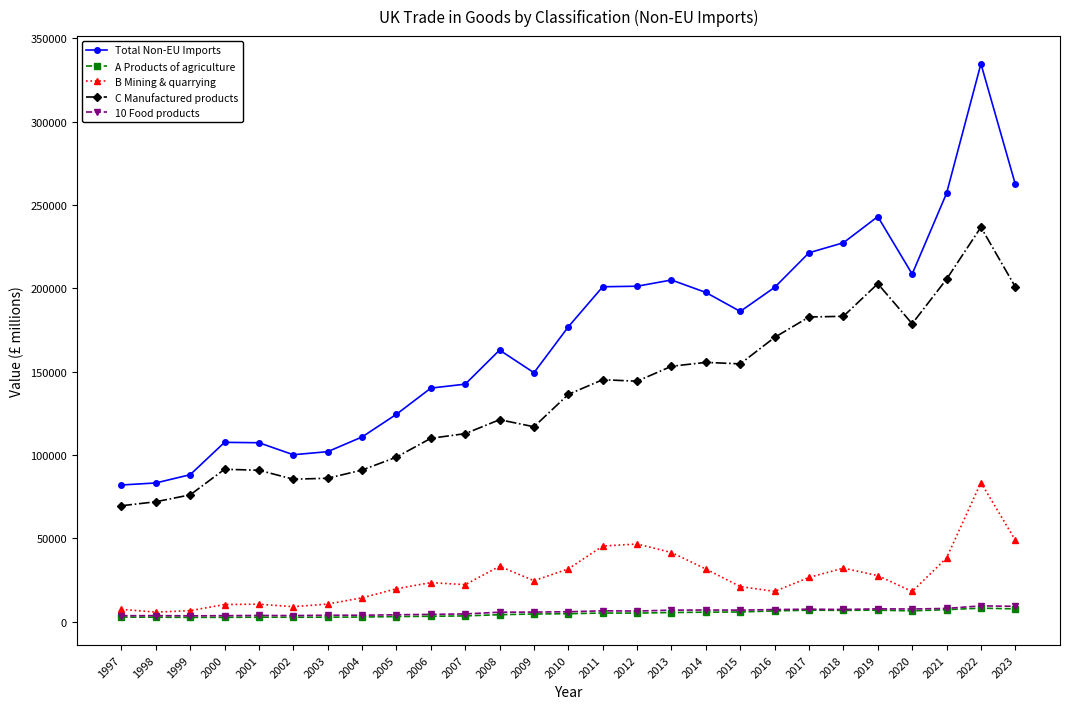

Which series has the widest spread of values?

Total Non-EU Imports